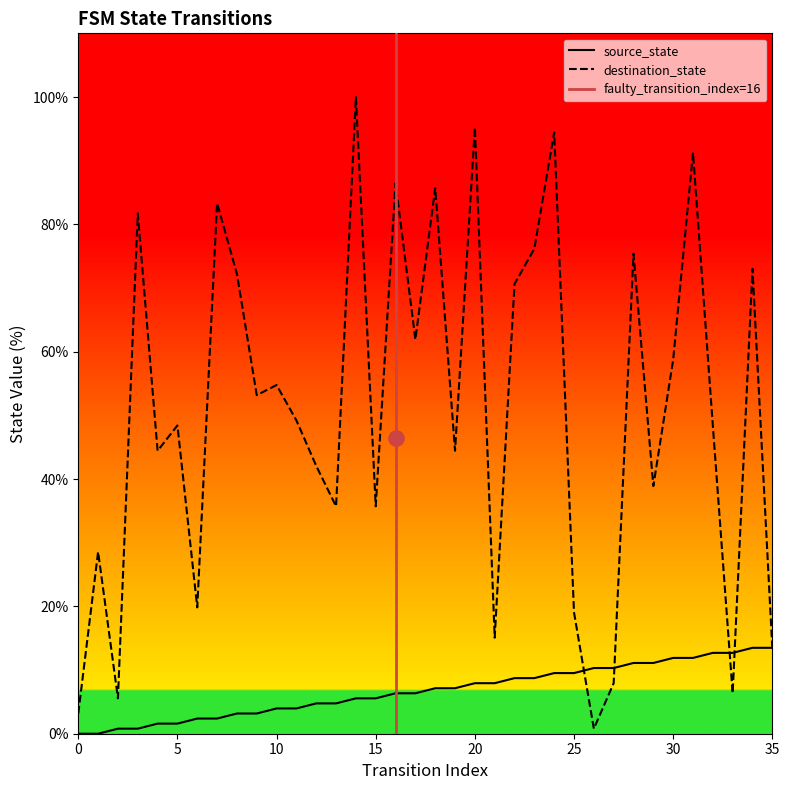

Which series contains the highest Y value?

destination_state